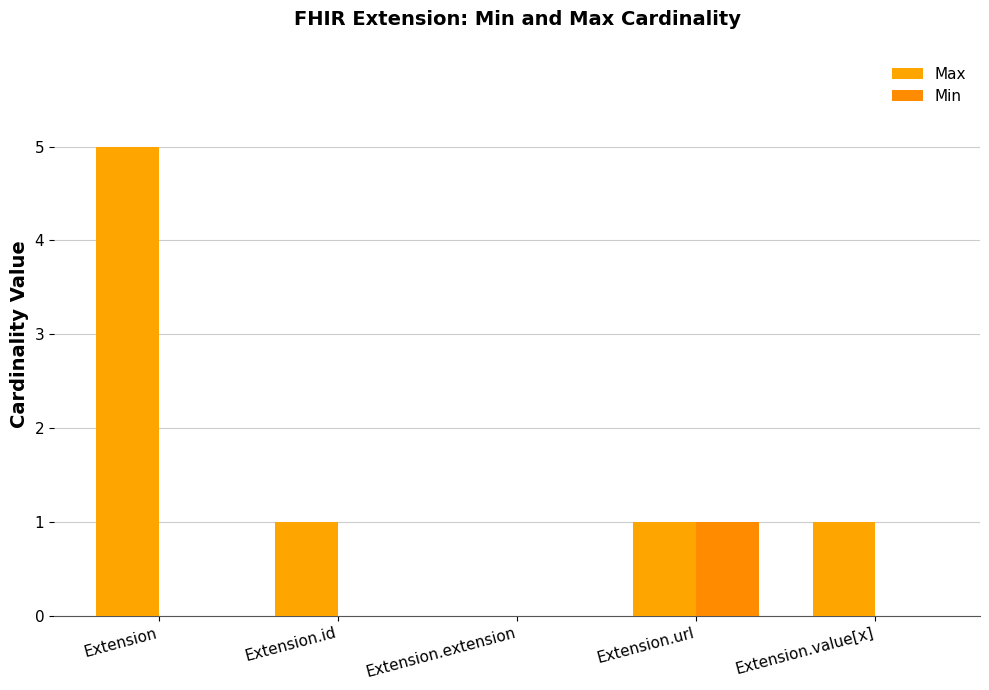

What is the maximum value for Min?

1